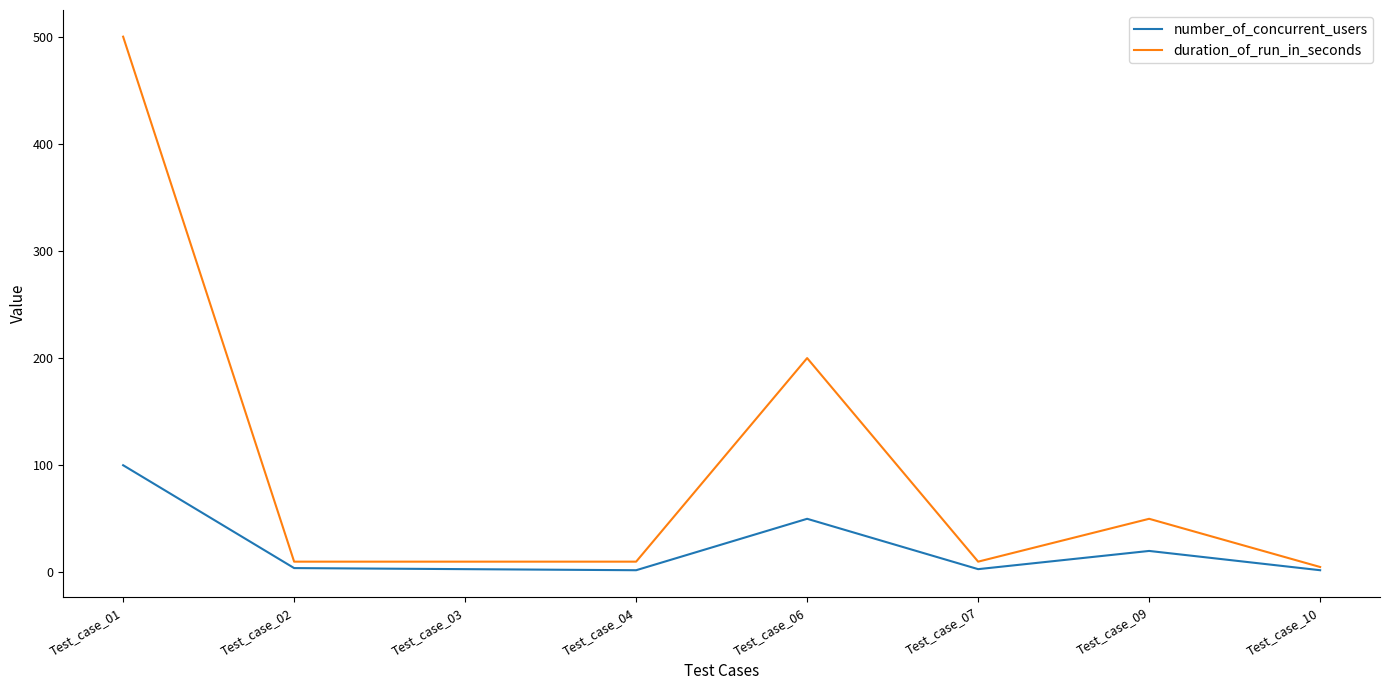

Rank the series by their maximum value, from highest to lowest.

duration_of_run_in_seconds, number_of_concurrent_users